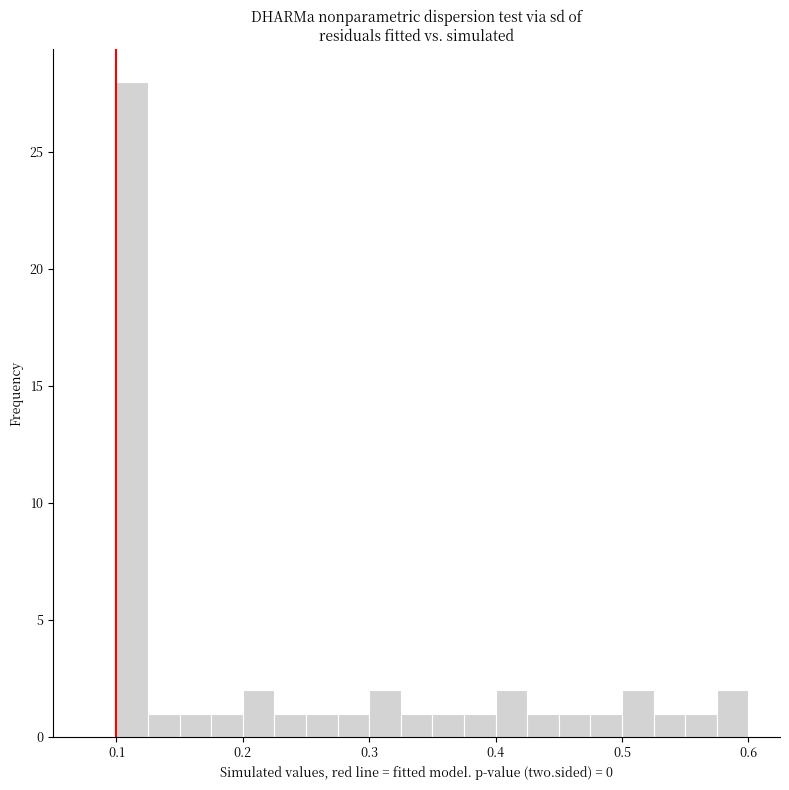

Read against the x-axis, roughly where is the centre of the tallest bar?

0.11